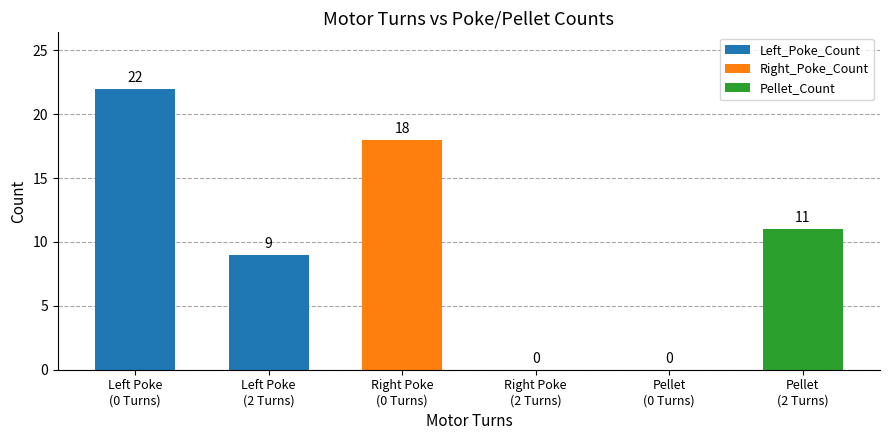

What is the sum of all values?

60